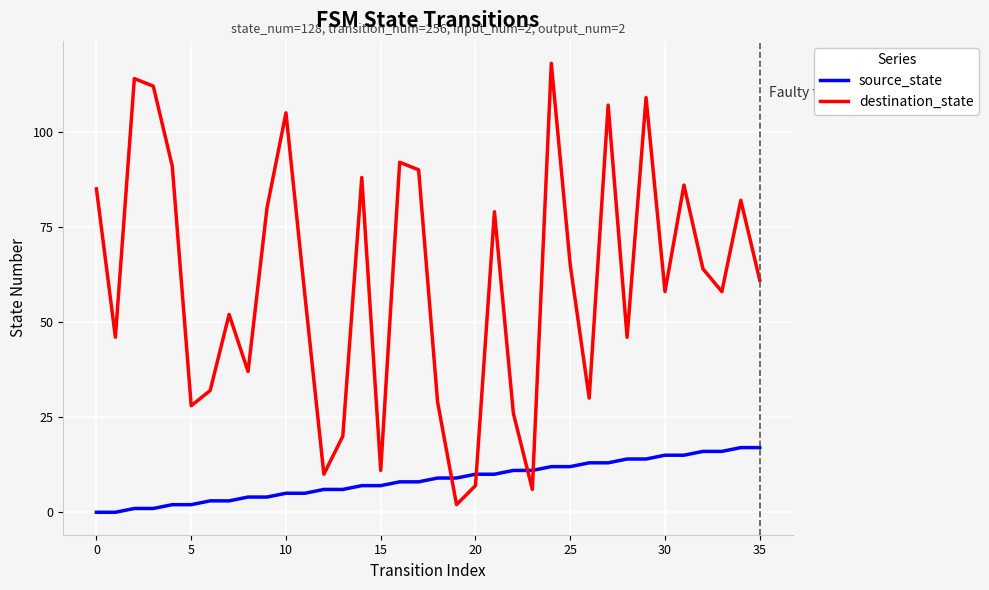

Is this an area chart (filled region under the line)?

No